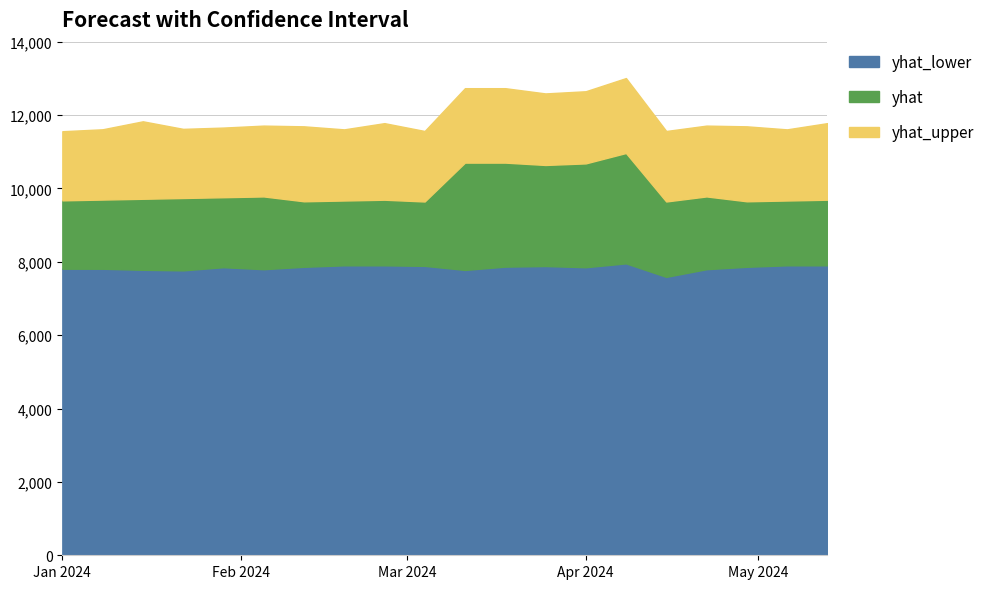

How many data points in yhat are above 9717?

10